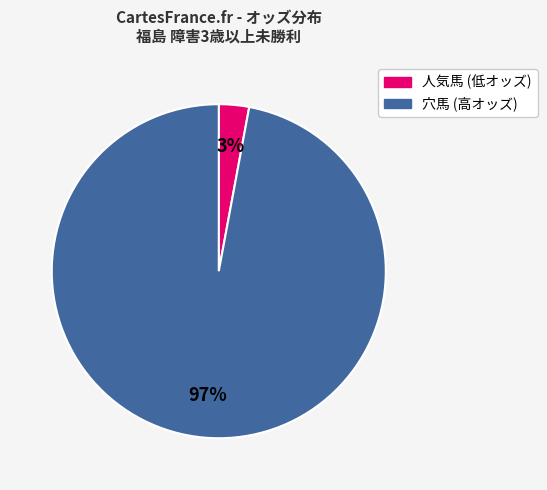

To the nearest percent, what is the average slice percentage?

50%